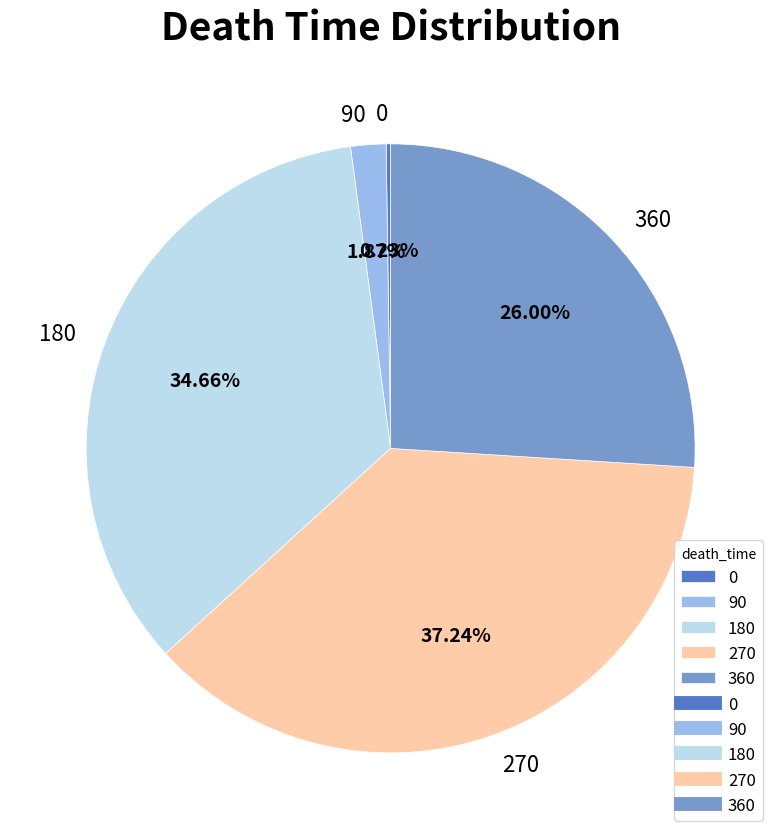

Is there a majority slice in this chart?

No